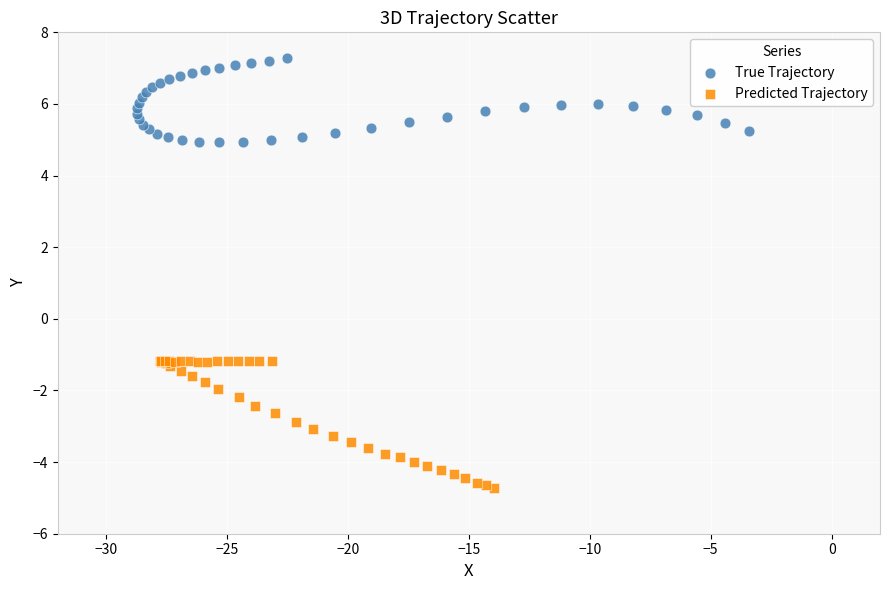

Which series contains the lowest Y value?

Predicted Trajectory